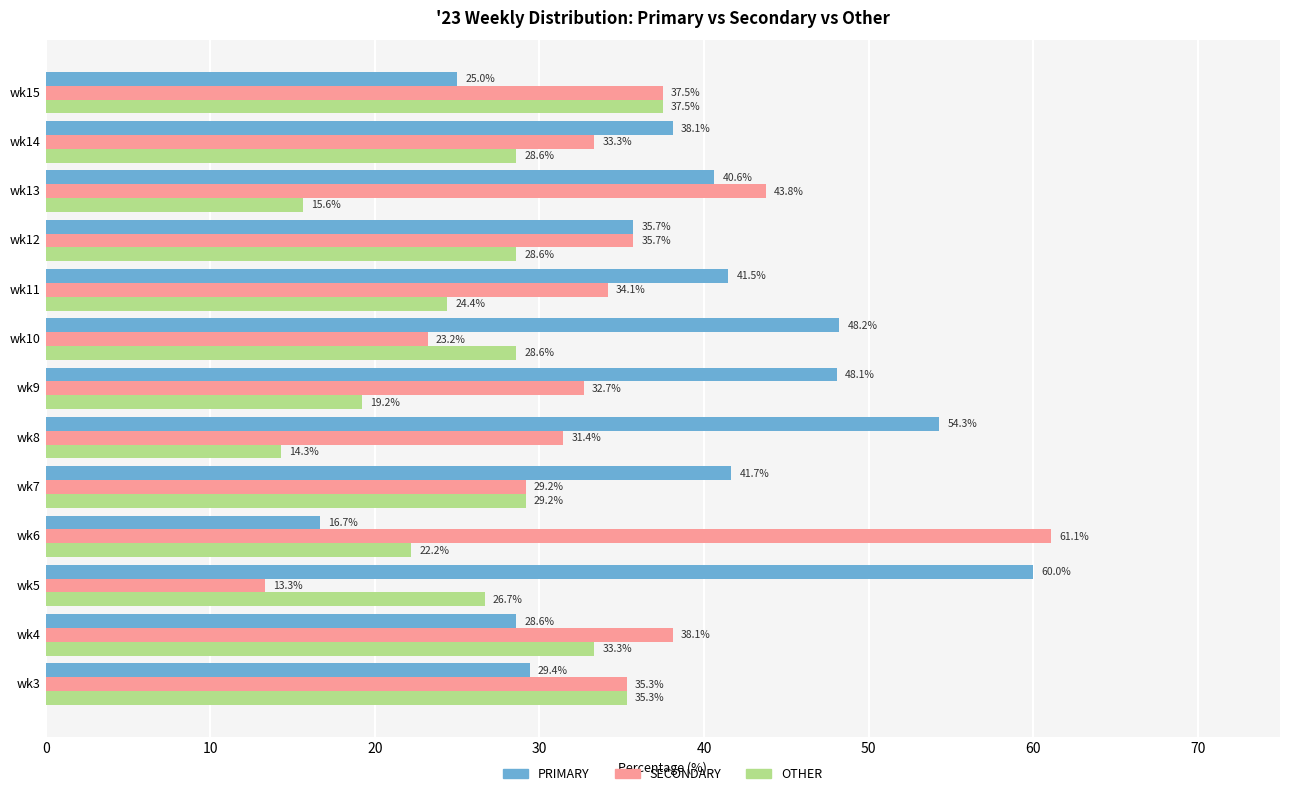

What is the difference between the maximum and minimum values in the PRIMARY series?

43.3